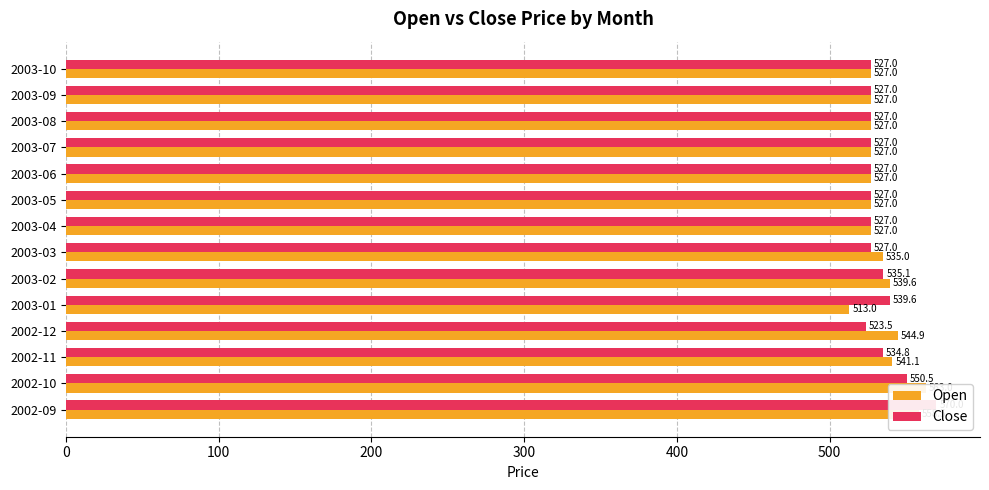

The value of Close at 2002-11 is 929.9. True or false?

False